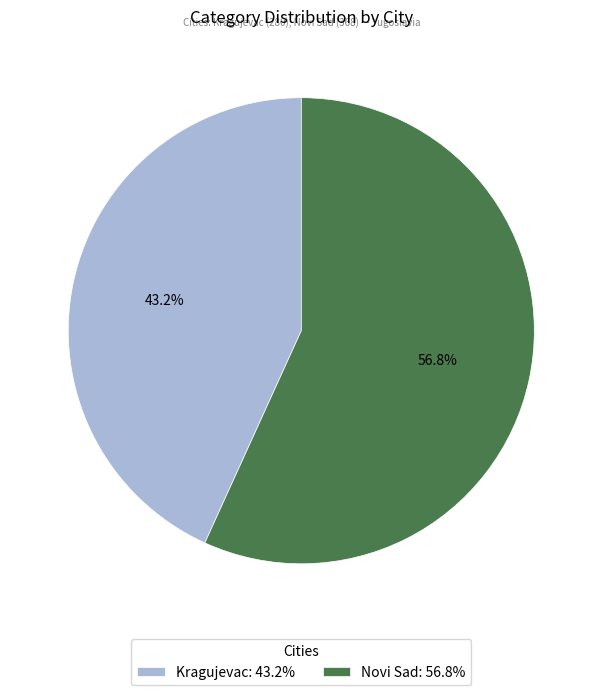

What is the smallest slice in the pie chart?

Kragujevac